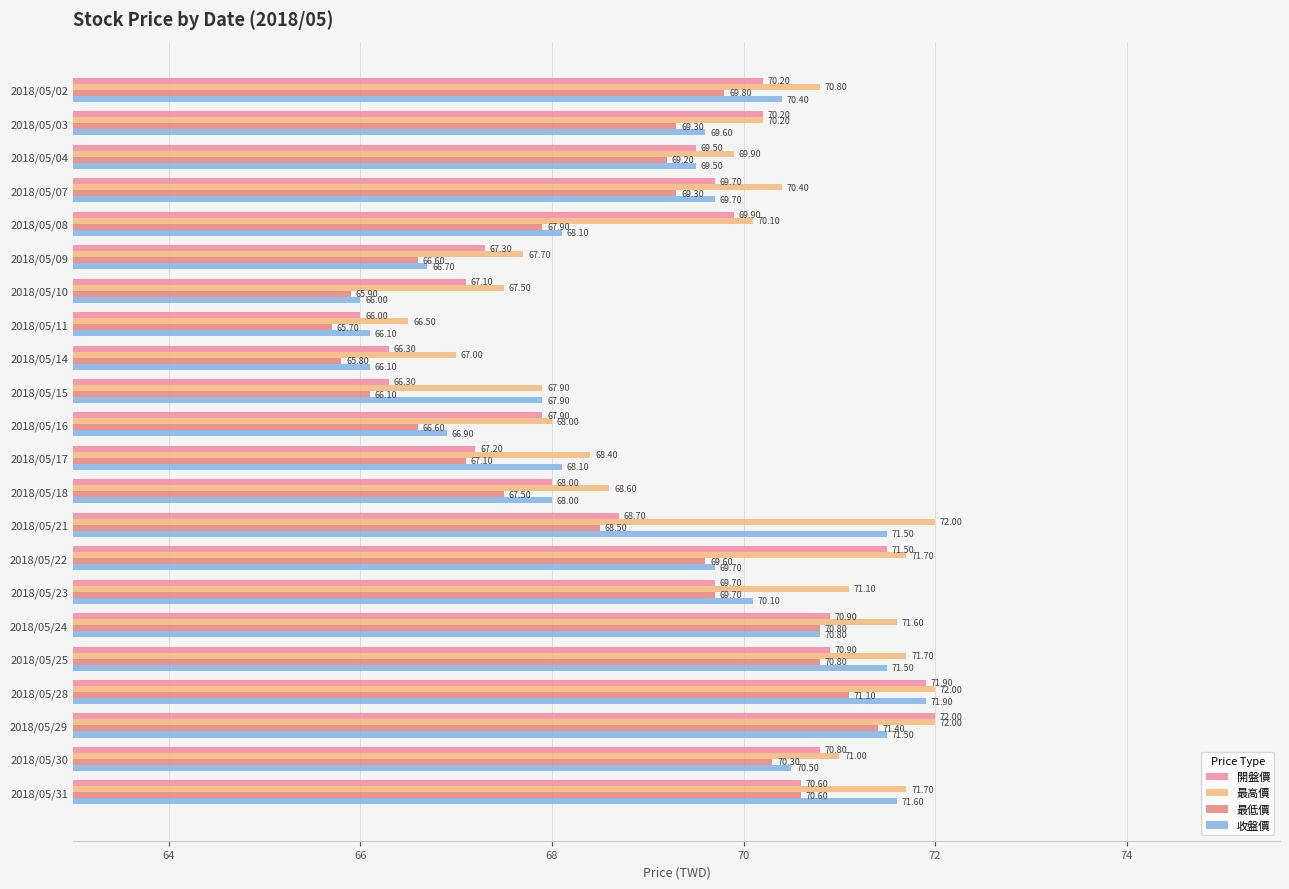

What is the greatest value displayed?

72.0